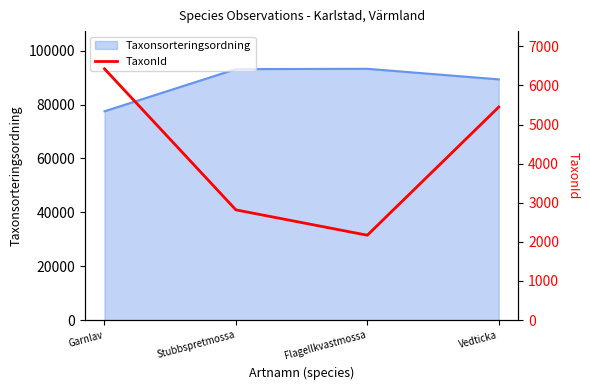

How many data points are above 5447?

1